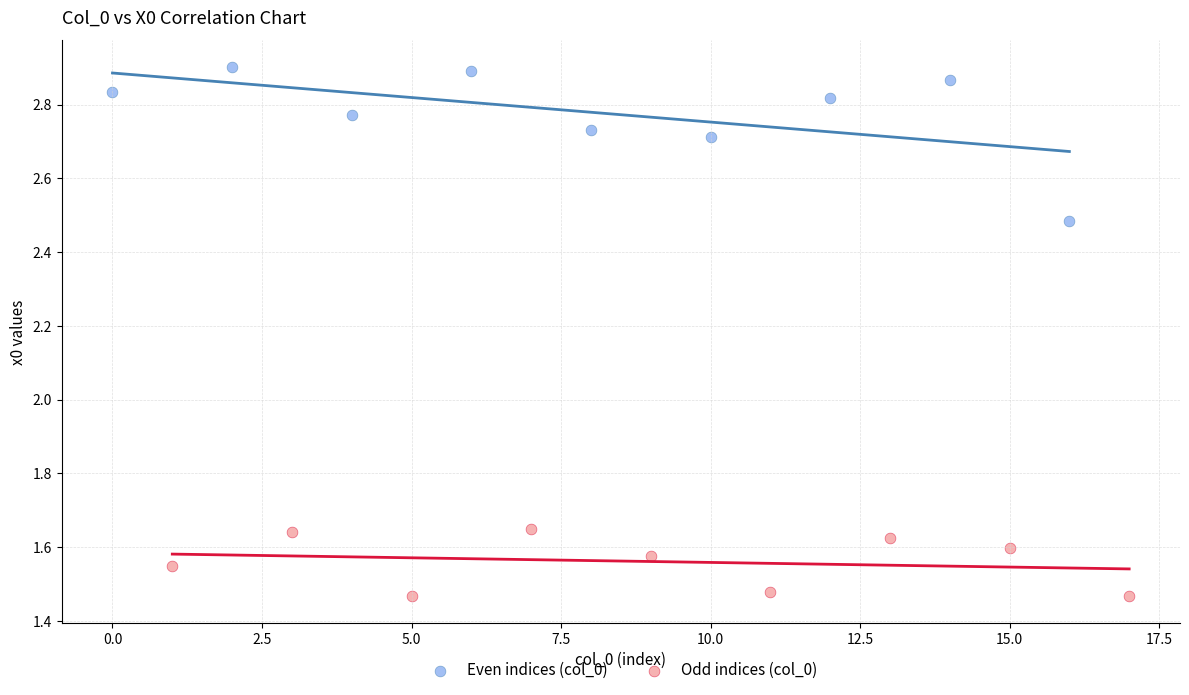

Which series contains the highest Y value?

Even indices (col_0)